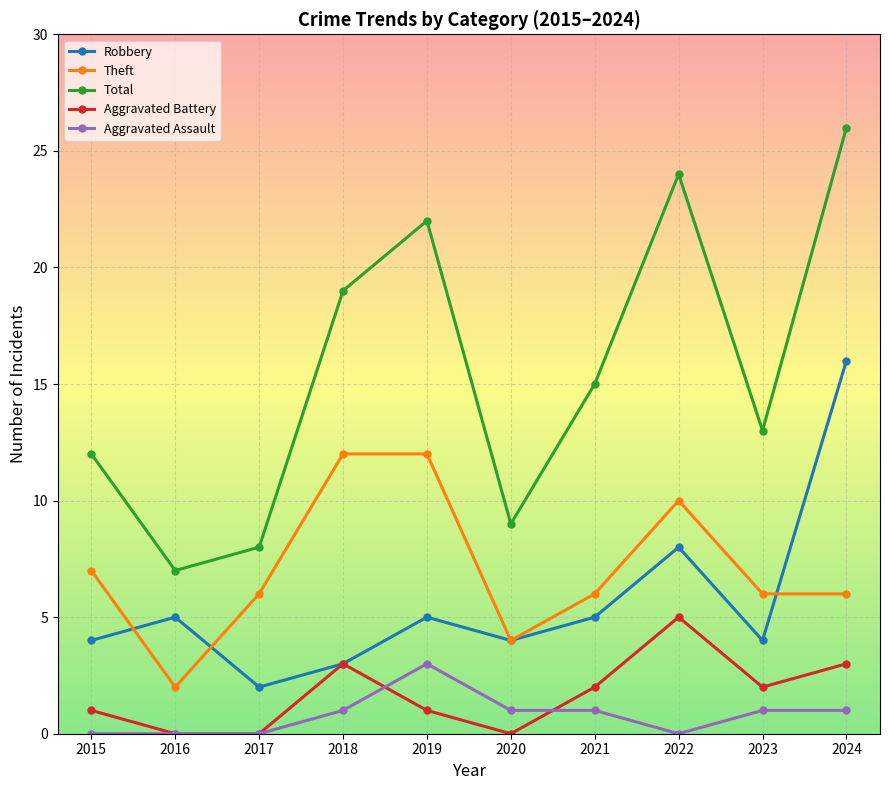

How many series are shown in this chart?

5